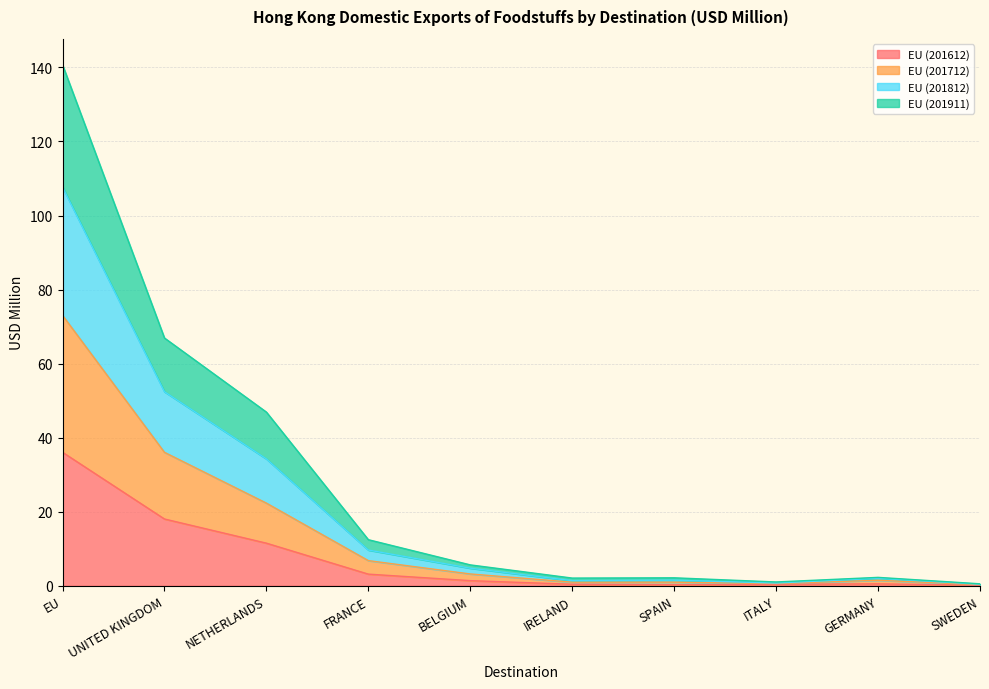

Is the value of EU (201812) at BELGIUM greater than the value of EU (201911) at UNITED KINGDOM?

No